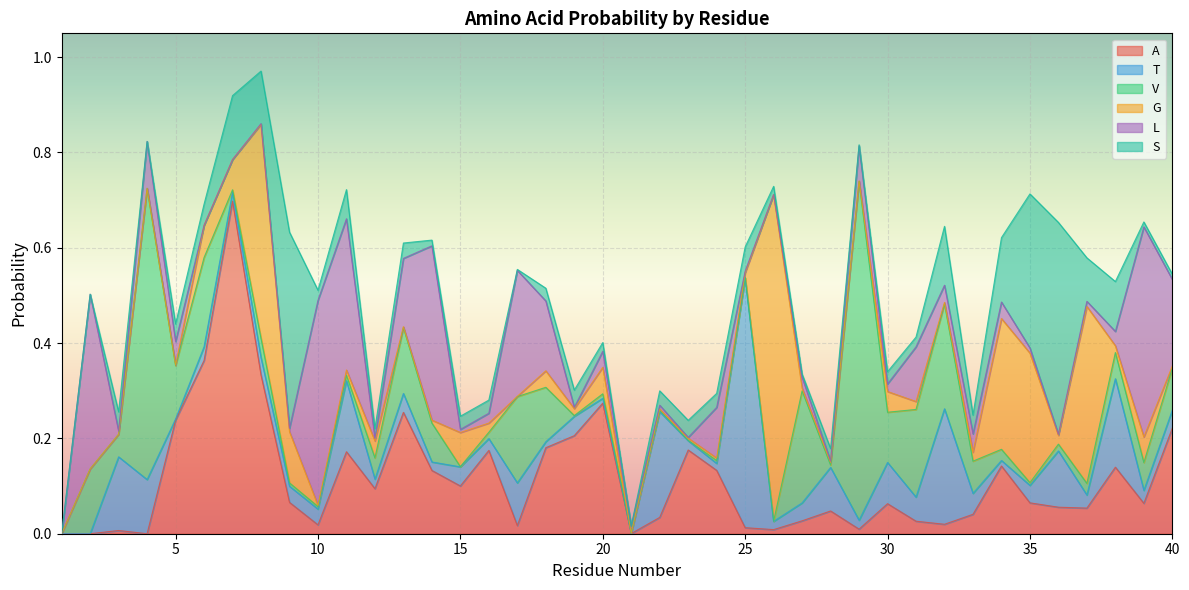

Does the chart display data point markers on the line(s)?

No